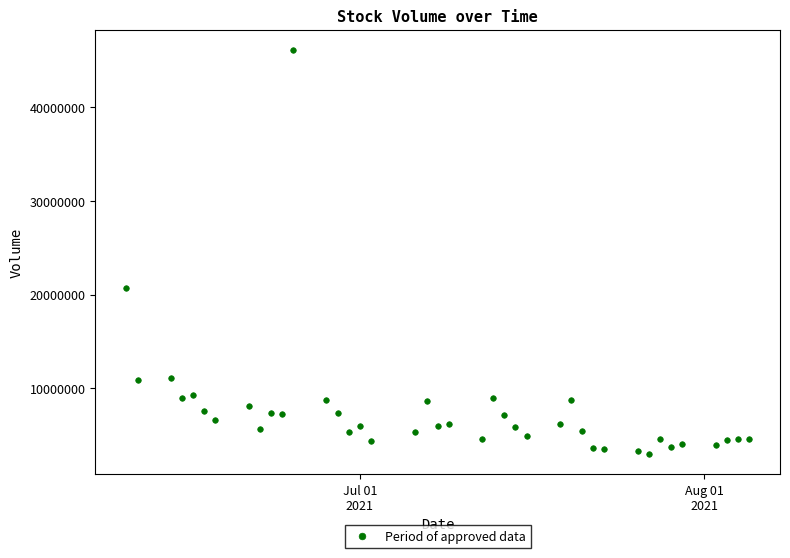

What is the range of X values (max minus min)?

56